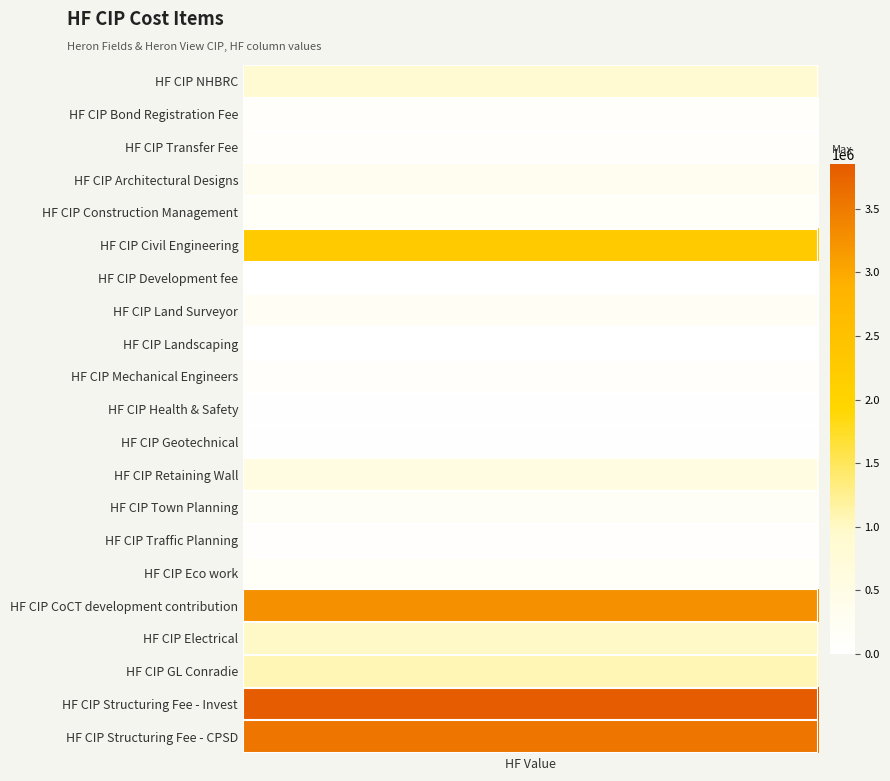

What value does the data have at 14?

45000.0